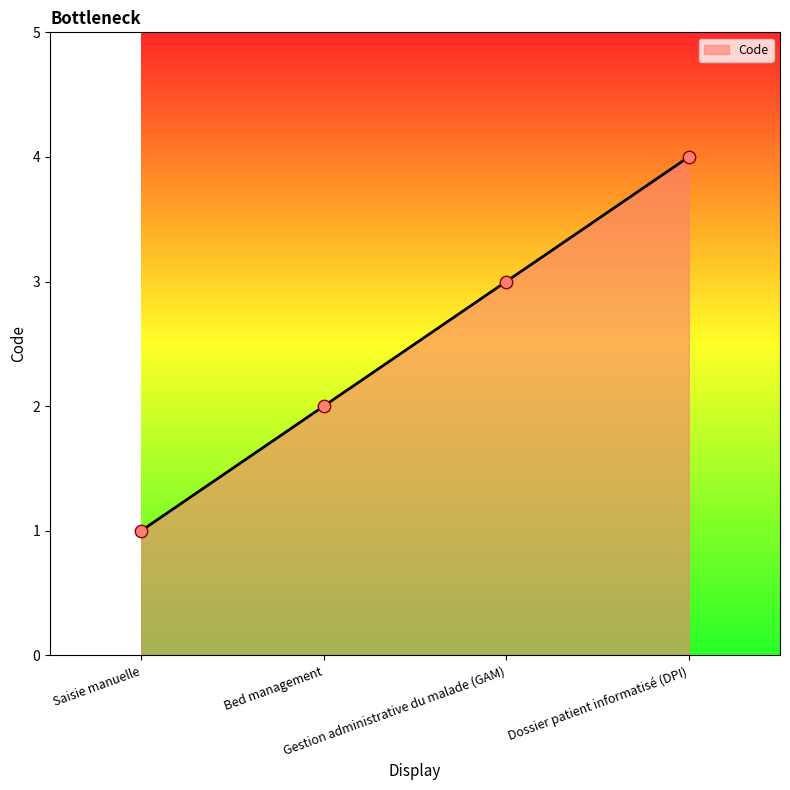

Between Gestion administrative du malade (GAM) and Bed management, which is larger?

Gestion administrative du malade (GAM)